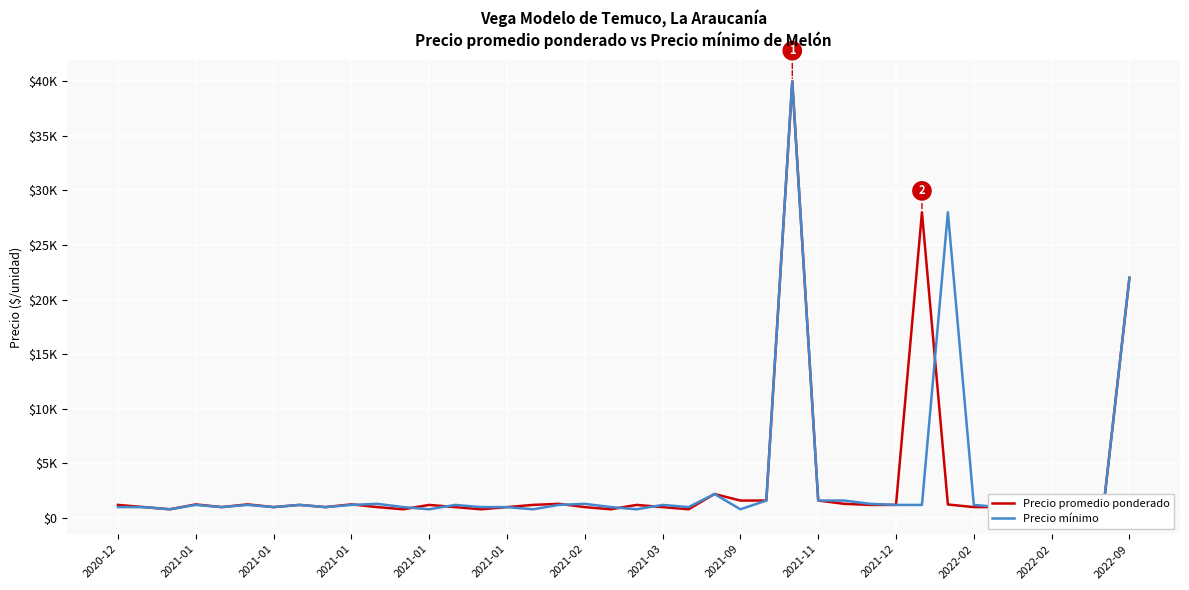

Which series has the widest spread of values?

Precio mínimo